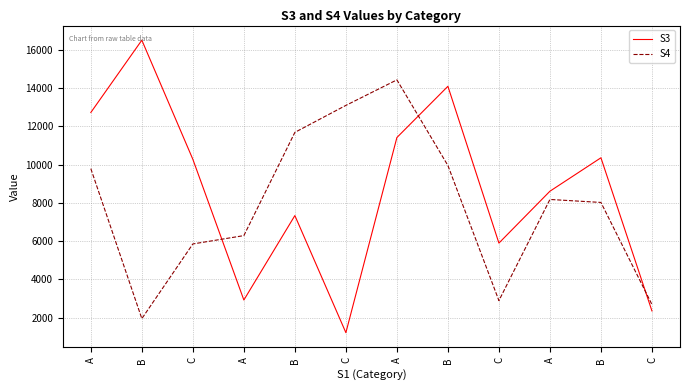

The S4 series shows 8177 at A. True or false?

True